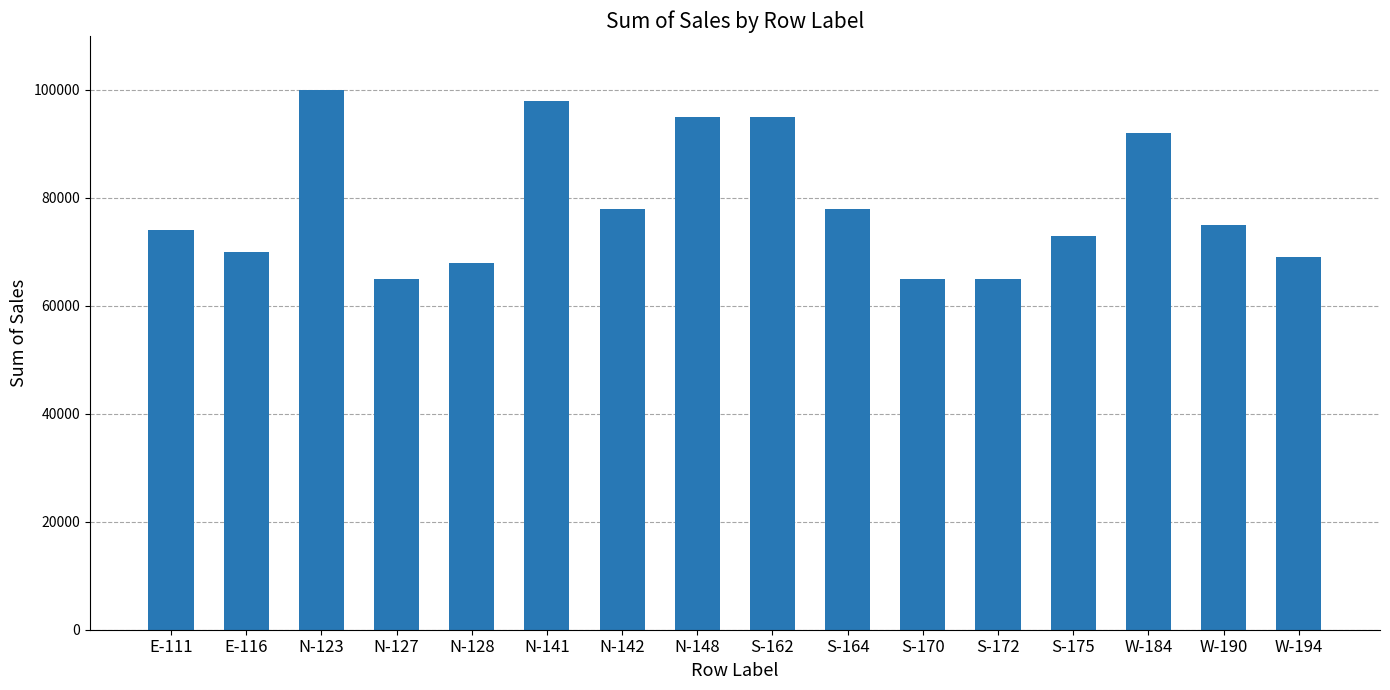

What is the value of the 4th bar from the left?

65000